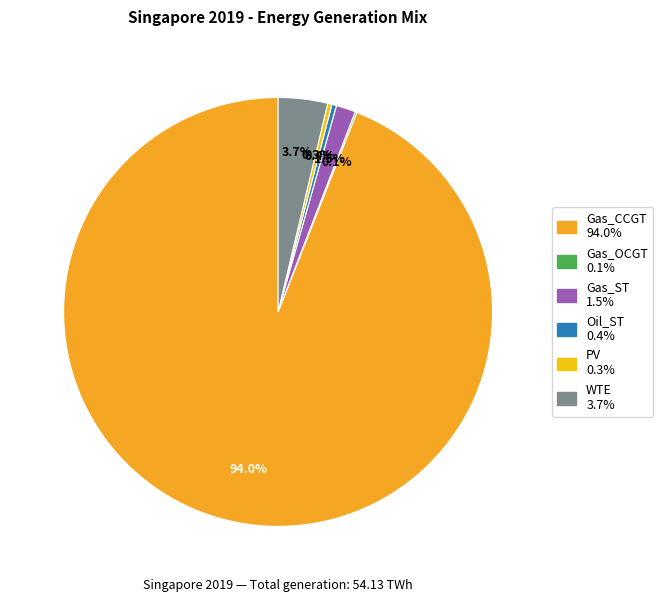

Which slice is the largest?

Gas_CCGT